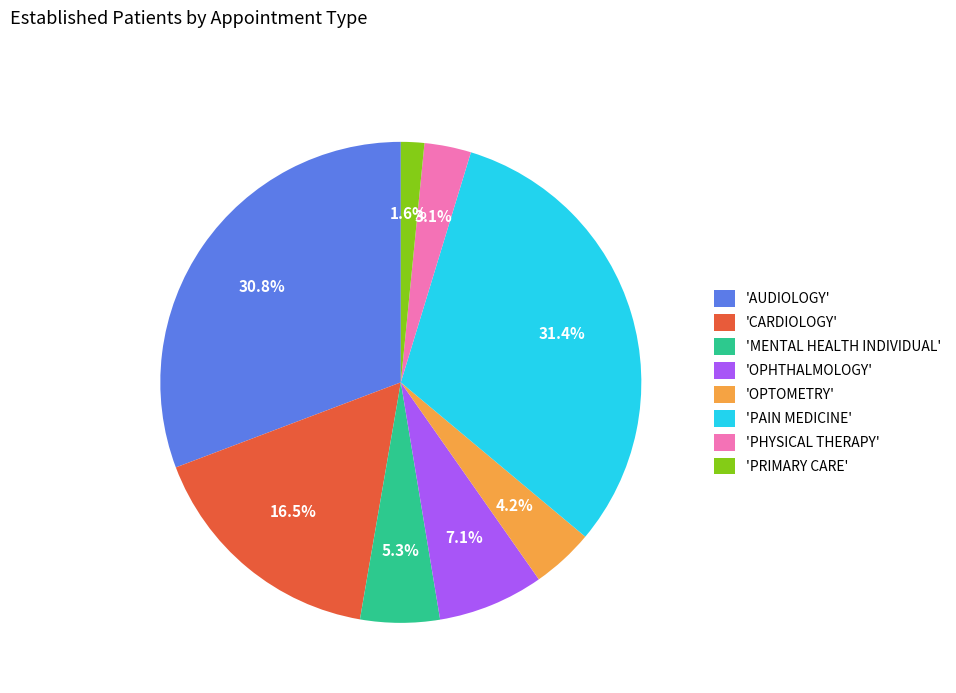

How many segments does this pie chart have?

8